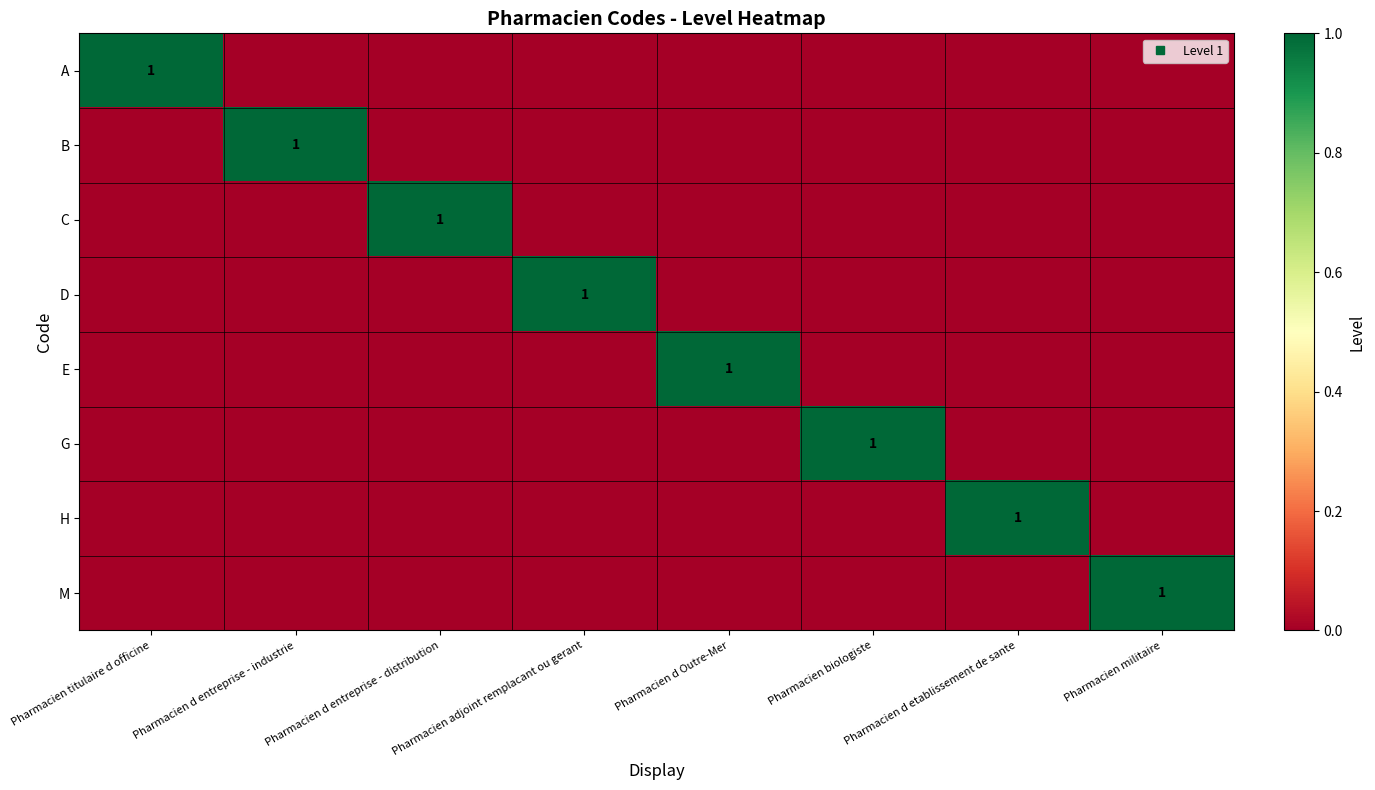

At which category is the sum across all series the highest?

Pharmacien titulaire d officine